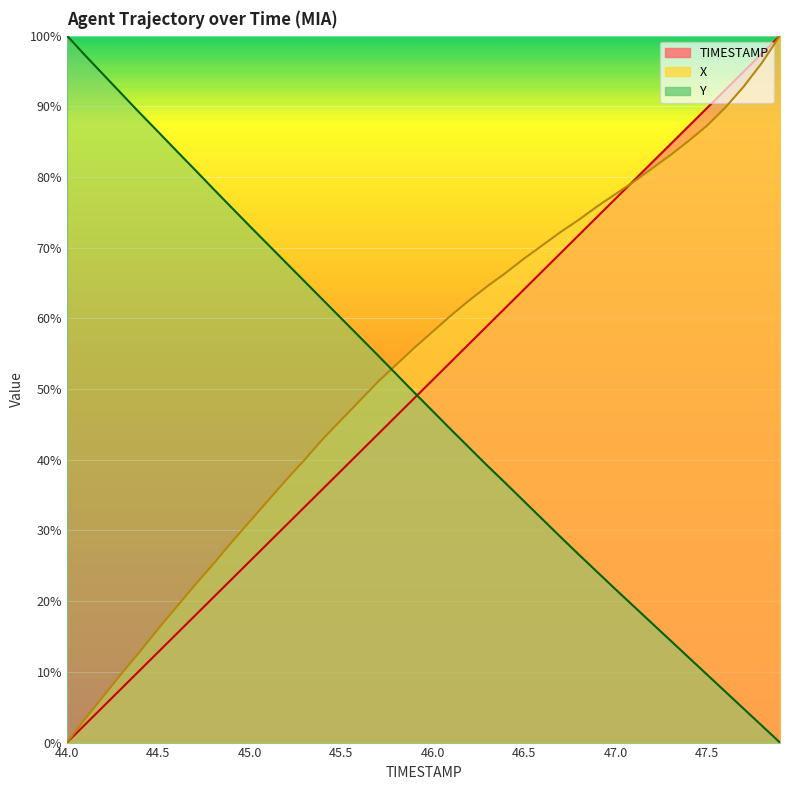

Rank the series at 45.8 from highest to lowest value.

X, Y, TIMESTAMP